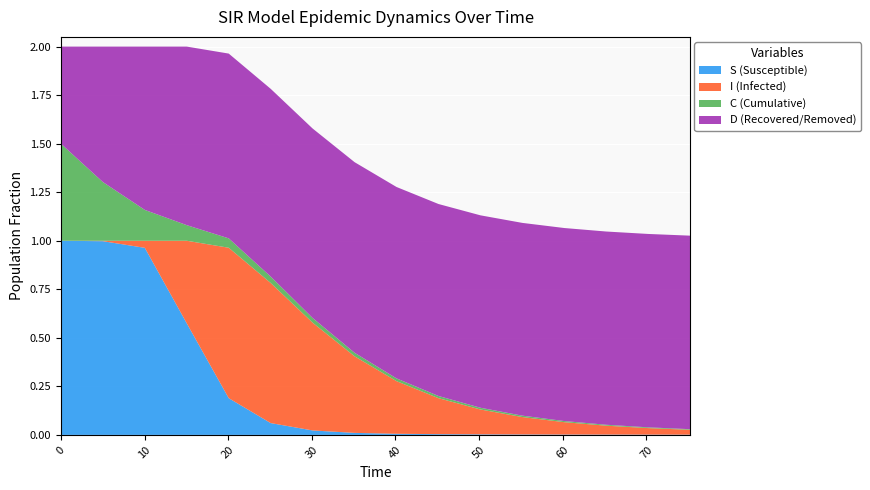

Reading left to right, what are all the values shown in this chart?

S: 1.0	1.0	1.0	0.6	0.2	0.1	0.0	0.0	0.0	0.0	0.0	0.0	0.0	0.0	0.0	0.0
I: 0.0	0.0	0.0	0.4	0.8	0.7	0.6	0.4	0.3	0.2	0.1	0.1	0.1	0.0	0.0	0.0
C: 0.5	0.3	0.2	0.1	0.0	0.0	0.0	0.0	0.0	0.0	0.0	0.0	0.0	0.0	0.0	0.0
D: 0.5	0.7	0.8	0.9	1.0	1.0	1.0	1.0	1.0	1.0	1.0	1.0	1.0	1.0	1.0	1.0